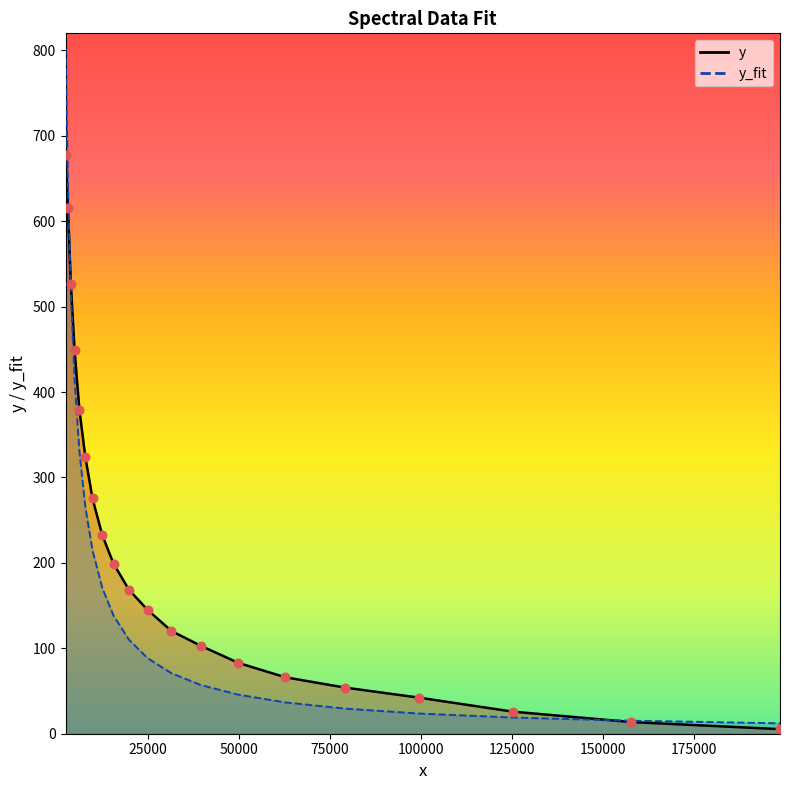

Which series has the widest spread of Y values?

y_fit